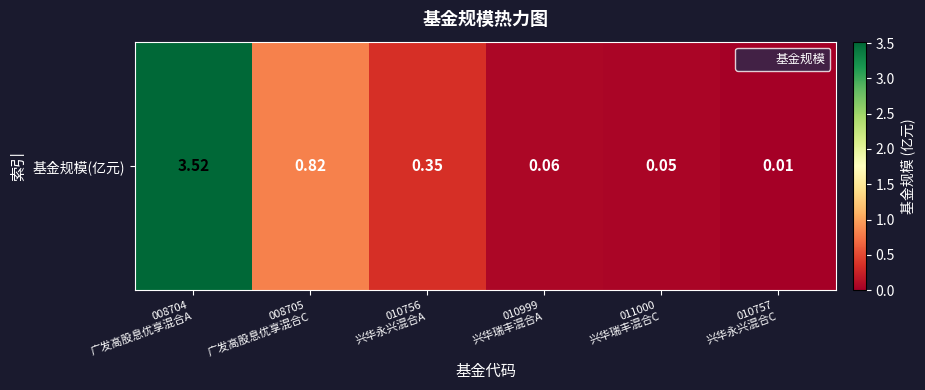

How many data points does each series have?

6